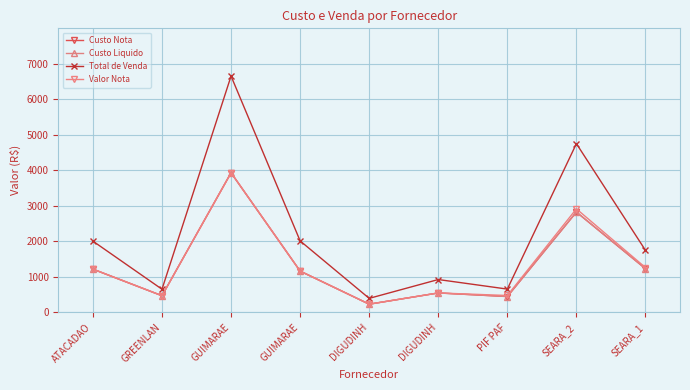

Does the chart have visible grid lines?

Yes